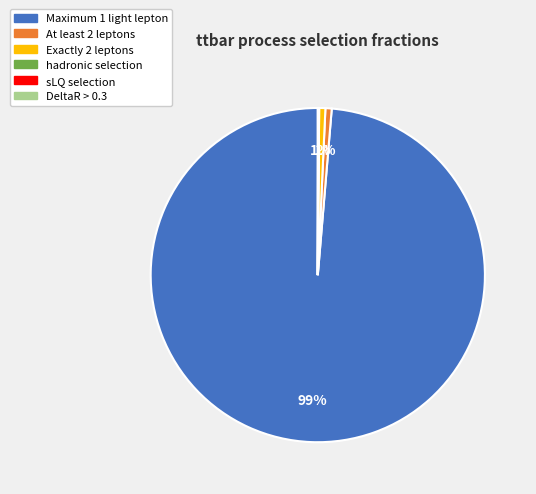

To the nearest percent, what is the average slice percentage?

17%